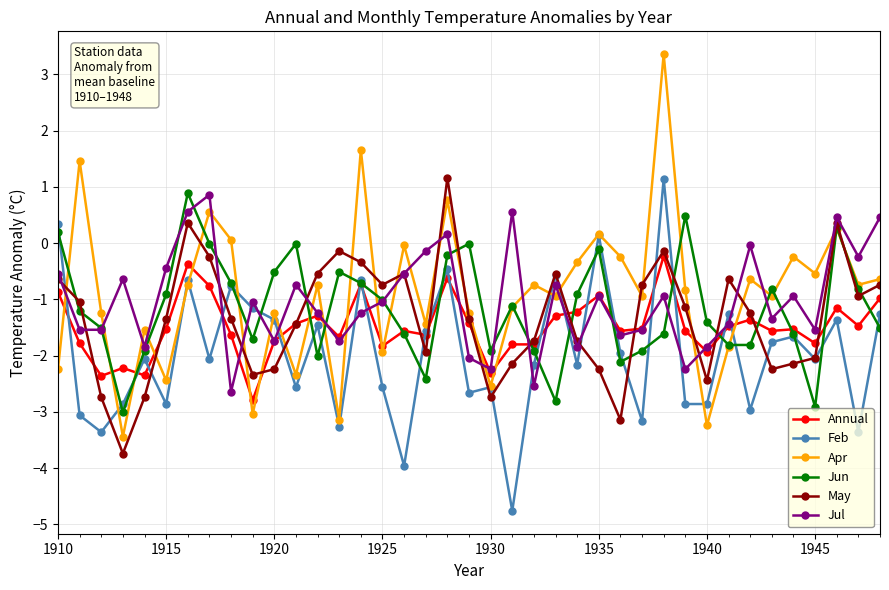

What is the sum of all Jun values?

-45.2